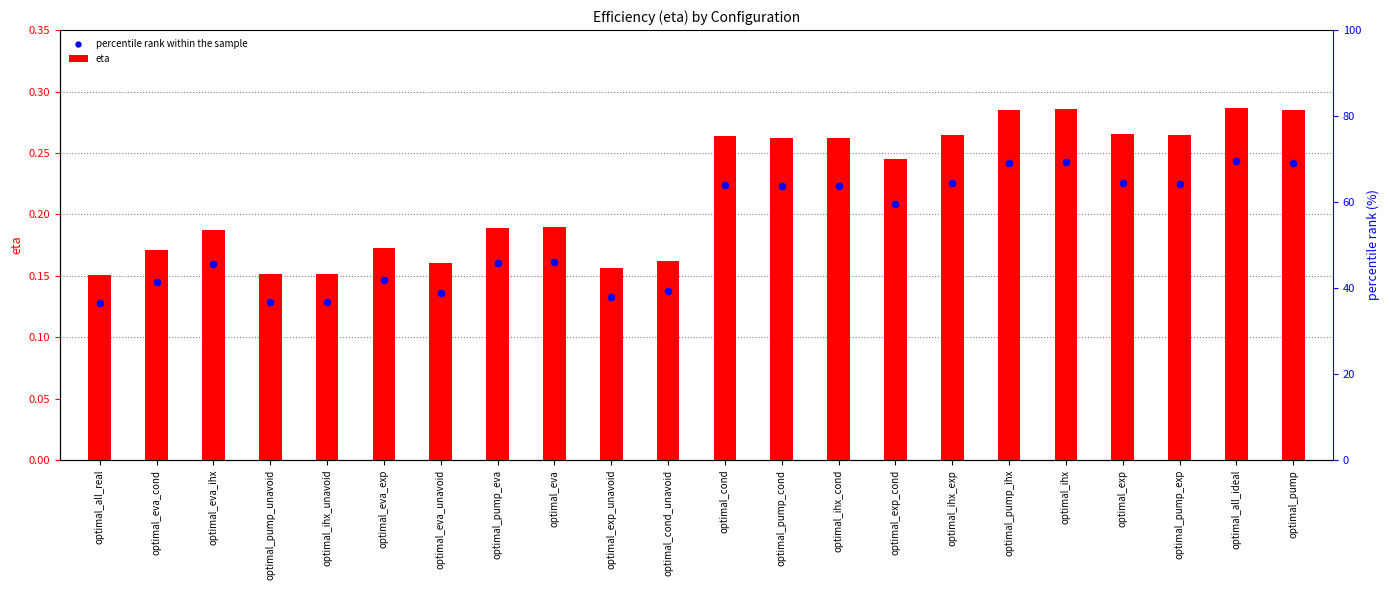

At how many categories does at least one series exceed 0?

22